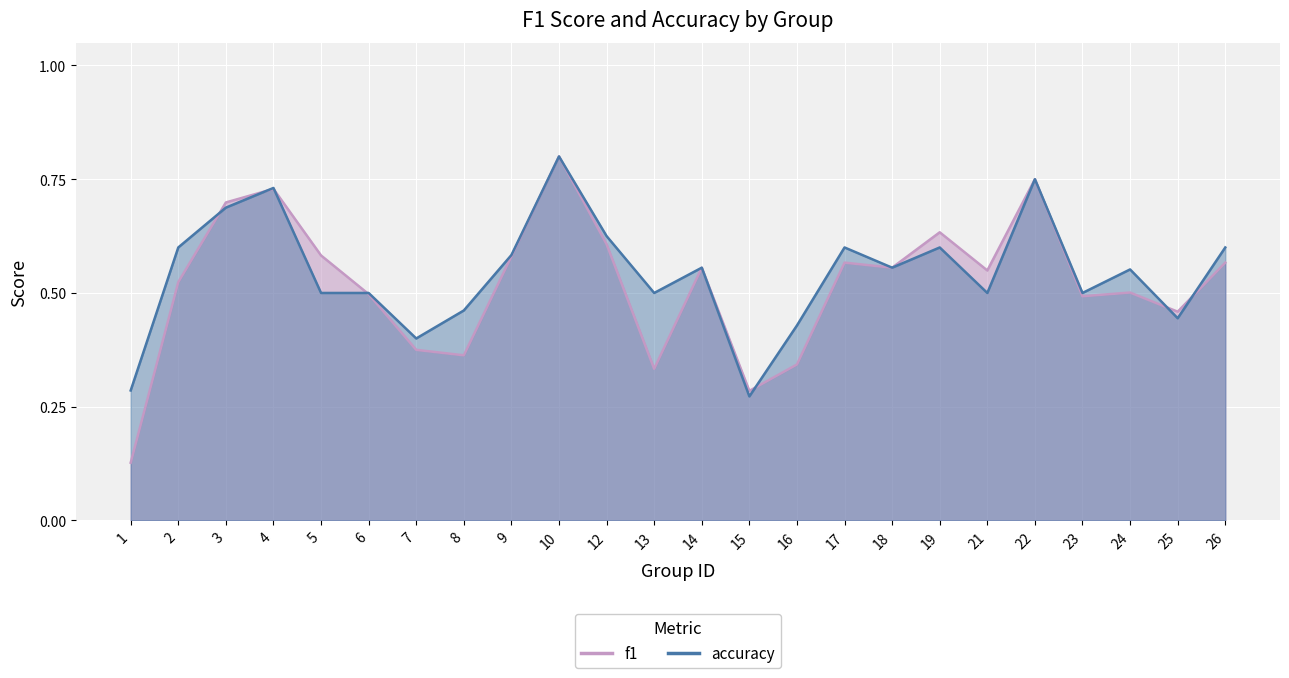

Between 23 and 21, which is larger?

21